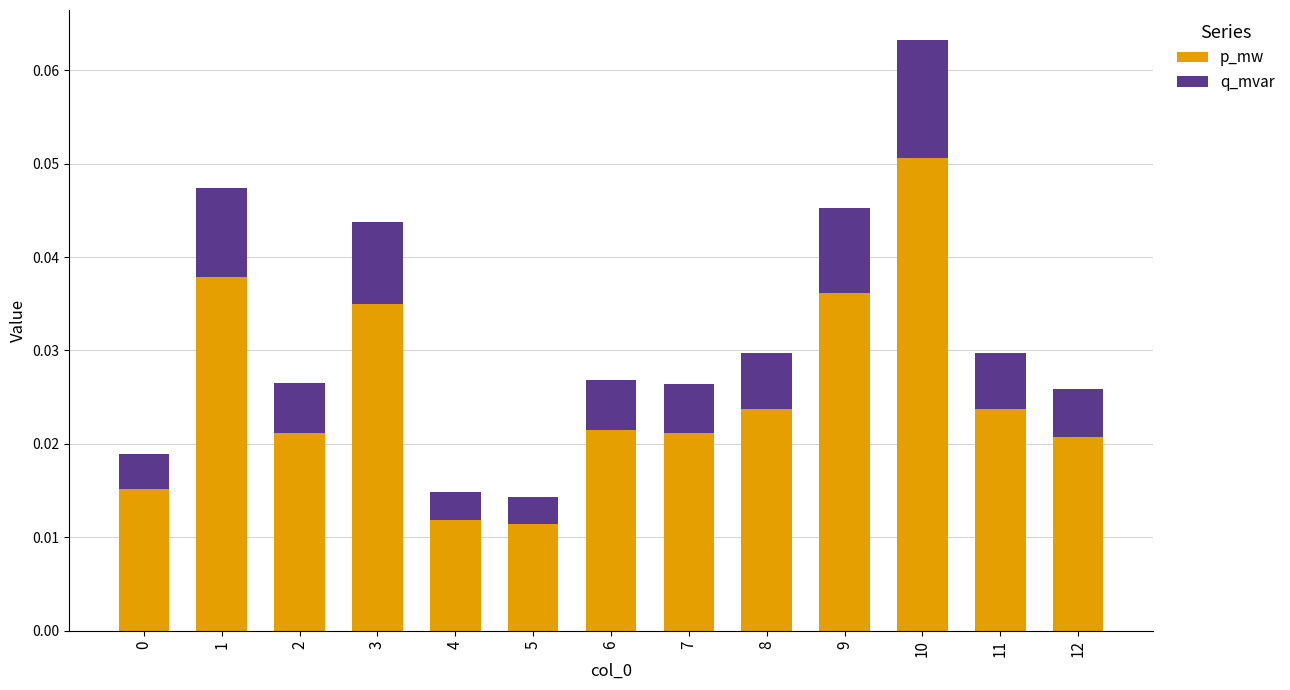

What is the sum of all p_mw values?

0.3